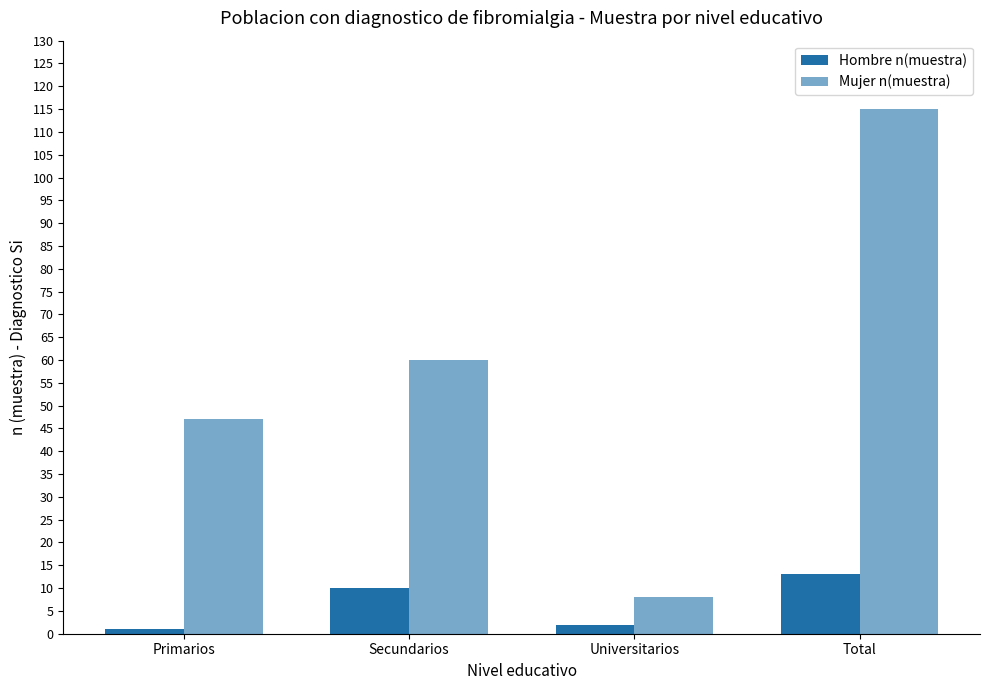

What is the difference between the second highest and minimum values in the Hombre n(muestra) series?

9